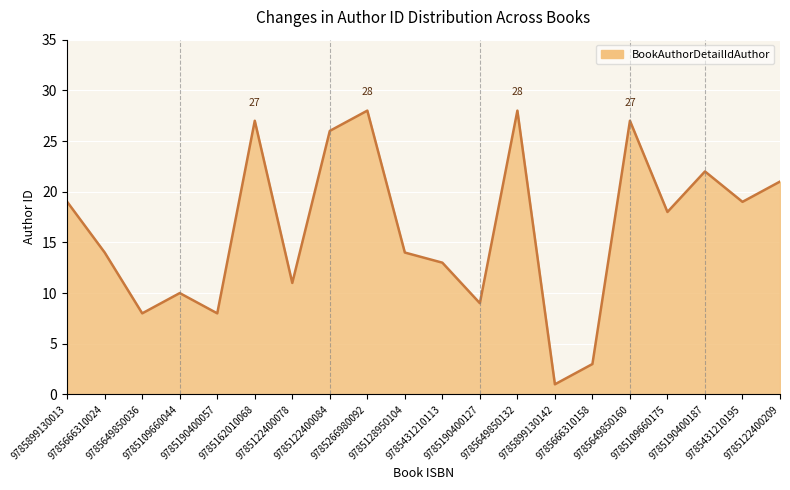

How many interior local valleys (lower than both neighbors) does the data have?

7